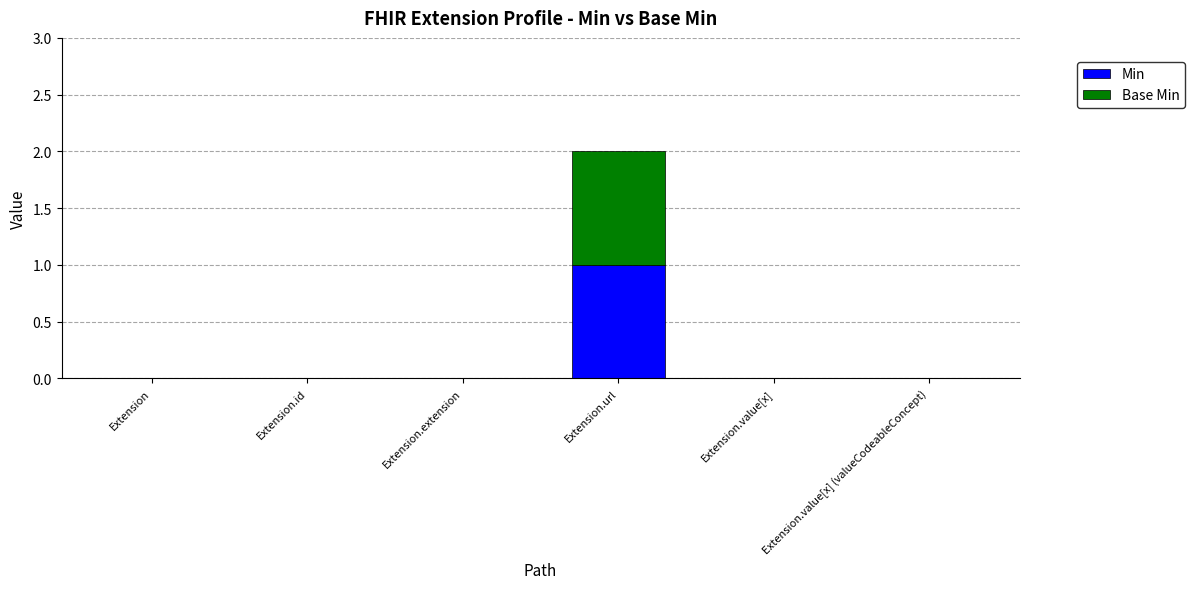

At which label does Min reach its peak?

Extension.url